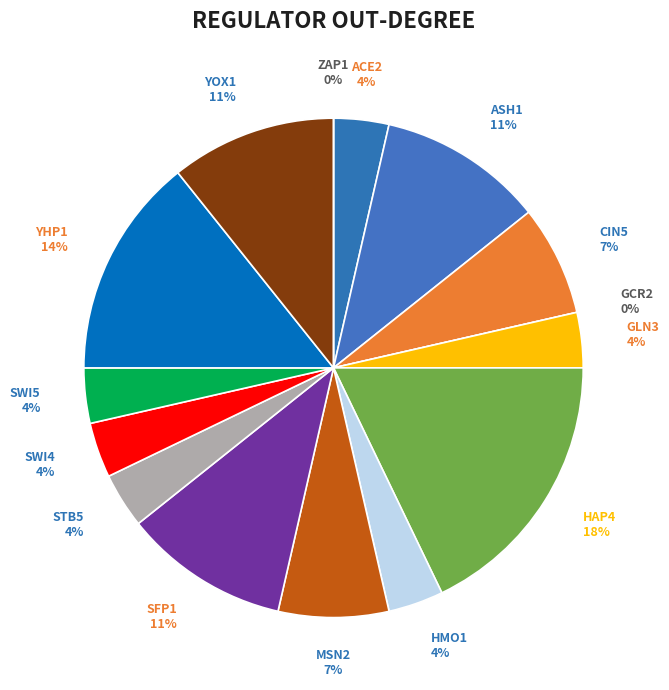

Which category has the smallest portion of the pie?

GCR2